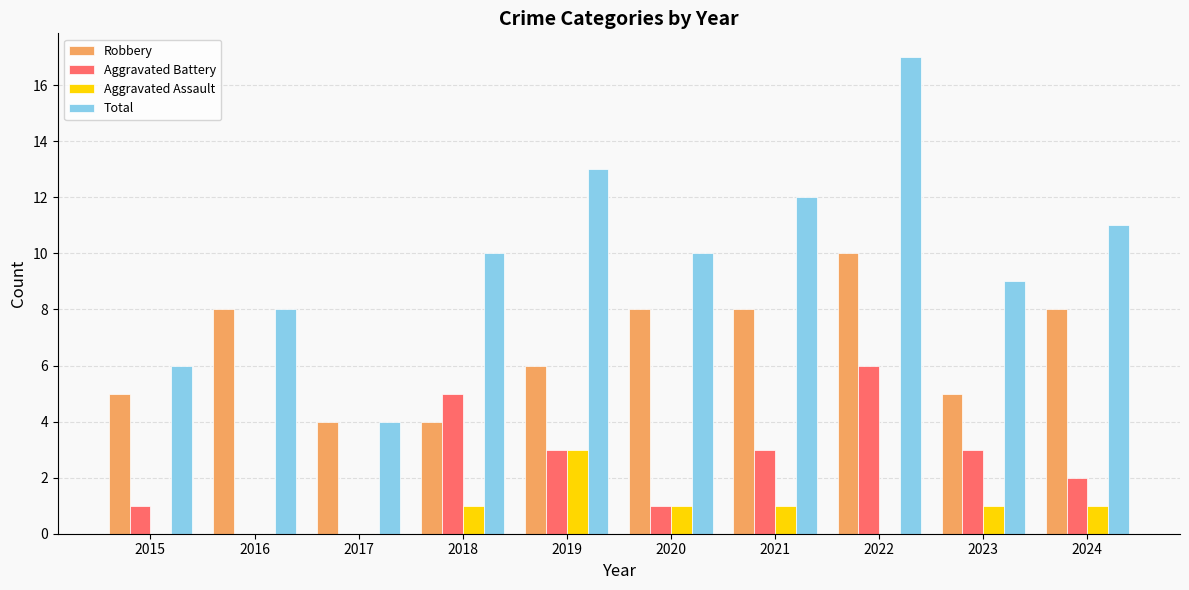

What is the maximum value shown in the chart?

17